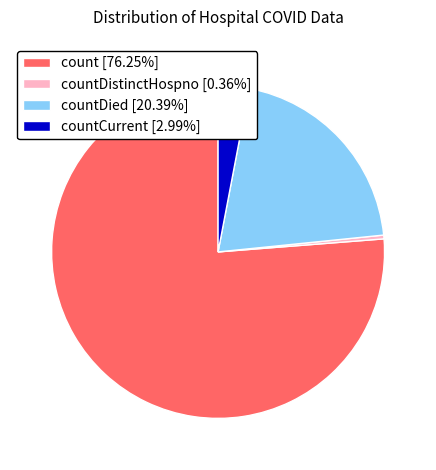

Does countDistinctHospno [0.36%] represent more than half of the total?

No